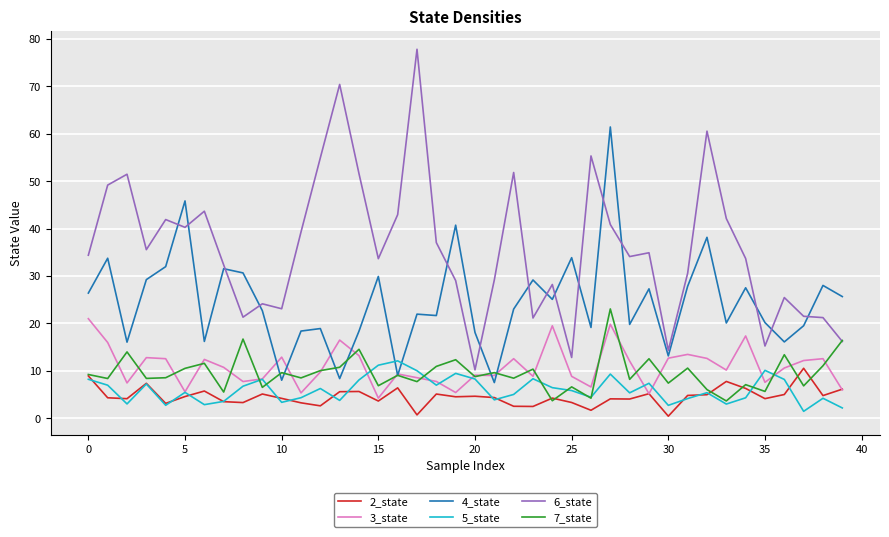

True or false: 5_state and 6_state intersect in this chart.

False